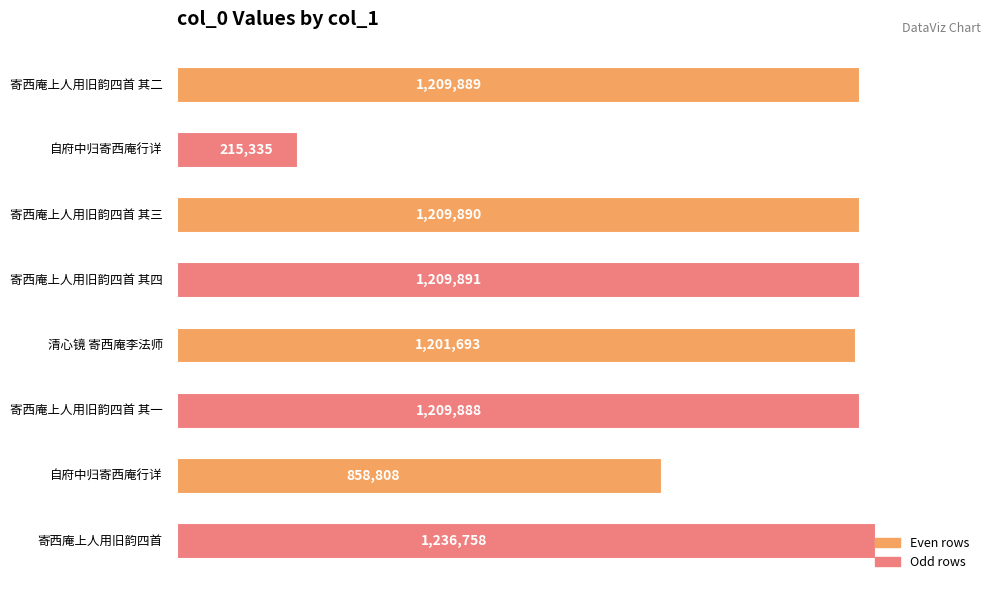

Are the bars horizontal?

Yes